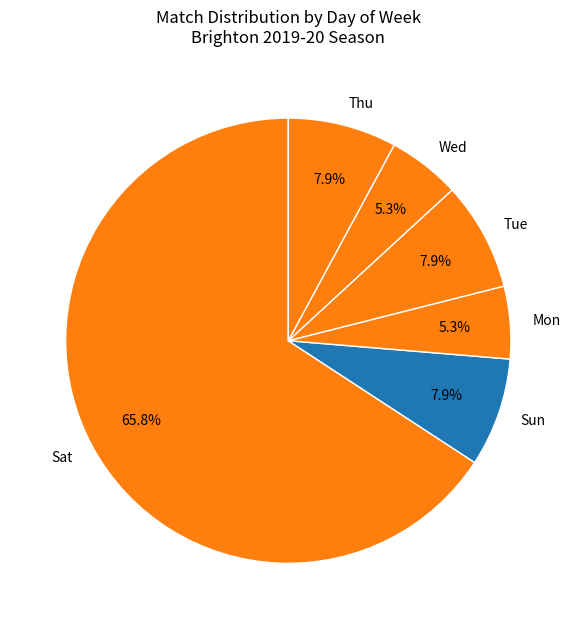

What percentage do Sun and Wed together represent?

13.2%